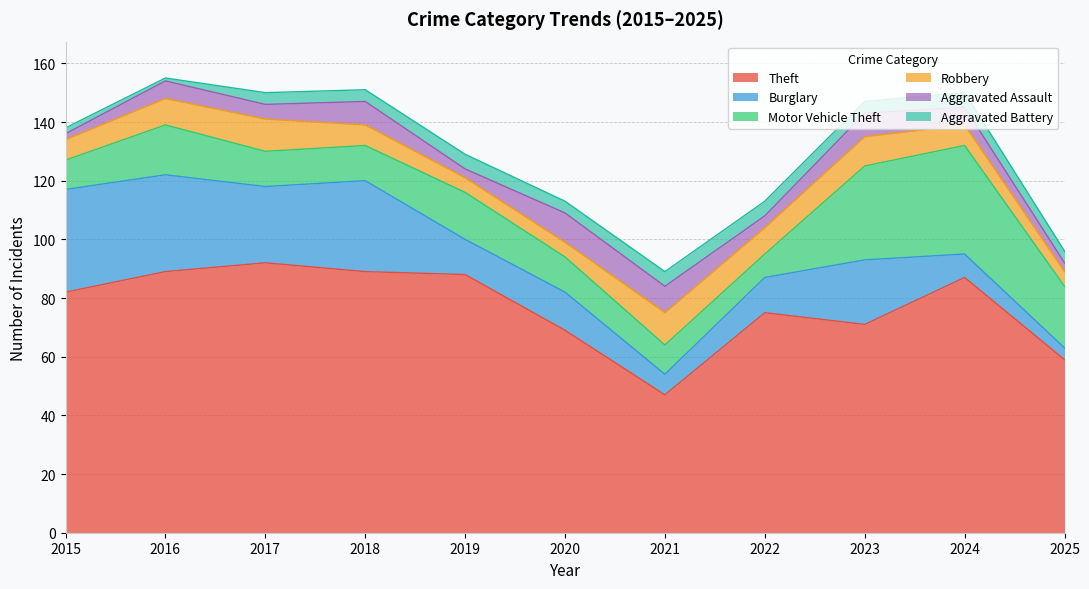

True or false: Aggravated Assault and Theft cross at least once.

False